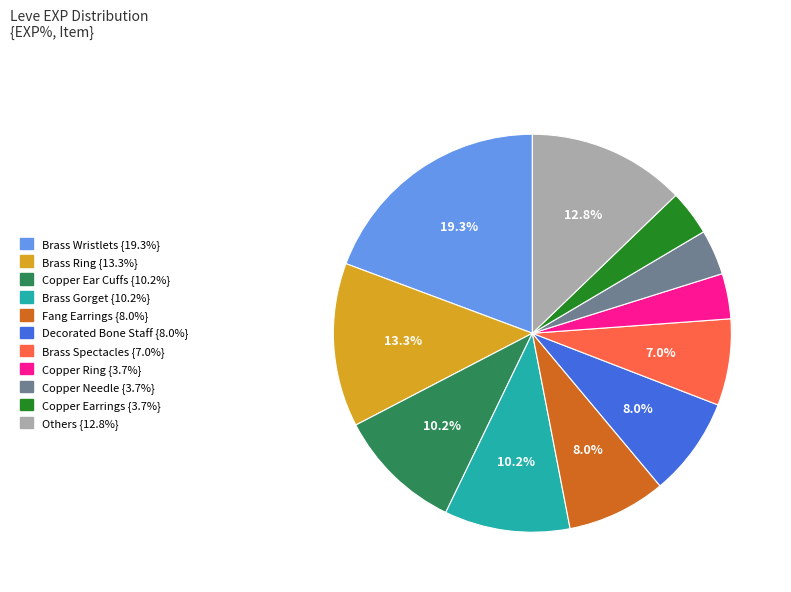

How many segments does this pie chart have?

11